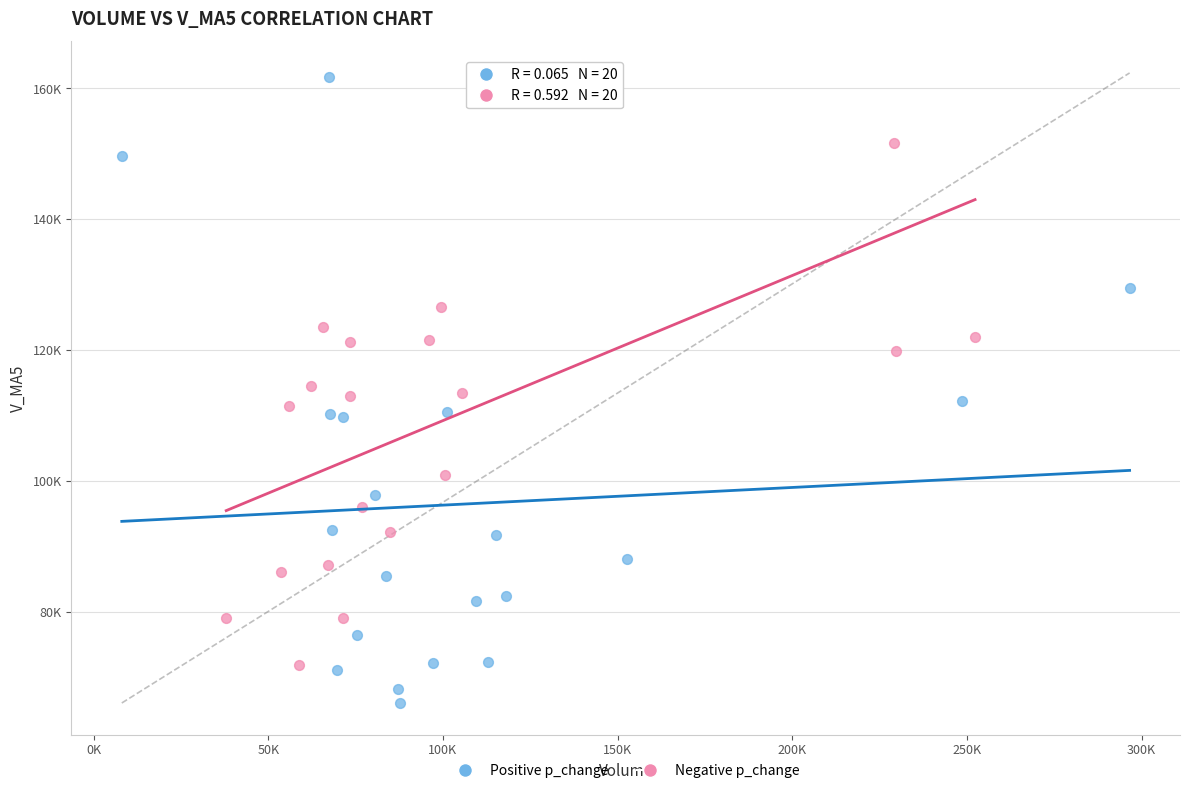

Which series has the widest spread of Y values?

Positive p_change